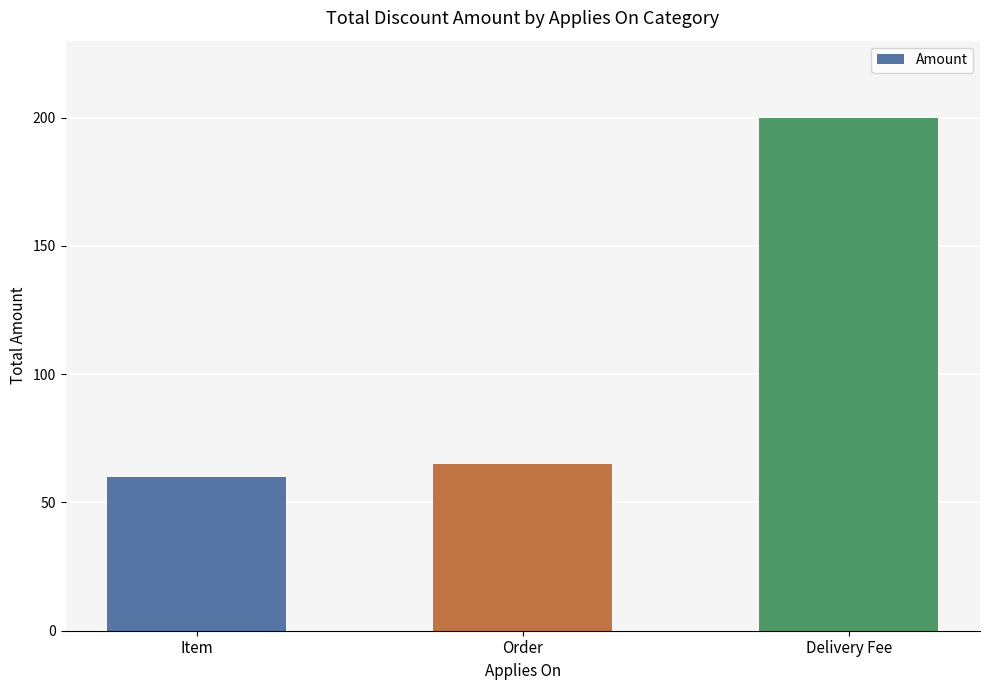

Does the chart contain stacked bars?

No